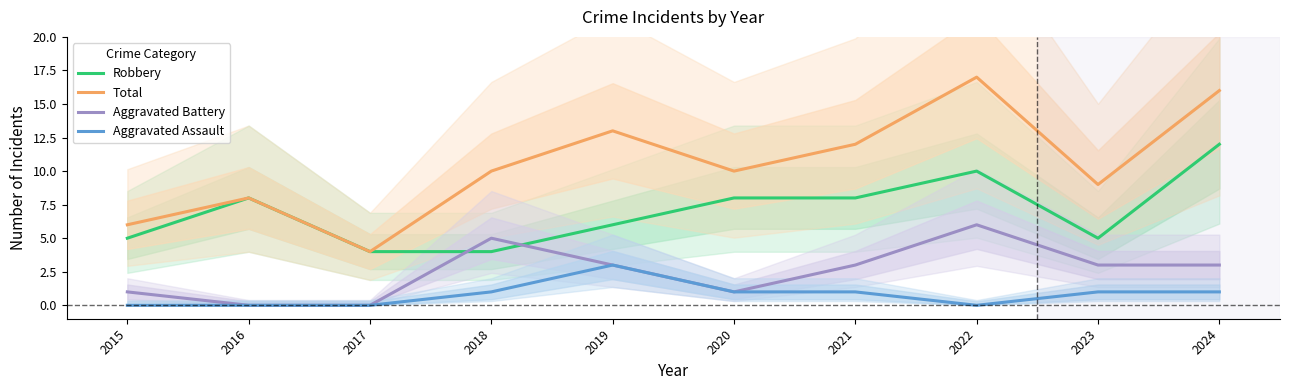

Reading right to left, extract all data points from this chart.

Robbery: 12	5	10	8	8	6	4	4	8	5
Total: 16	9	17	12	10	13	10	4	8	6
Aggravated Battery: 3	3	6	3	1	3	5	0	0	1
Aggravated Assault: 1	1	0	1	1	3	1	0	0	0